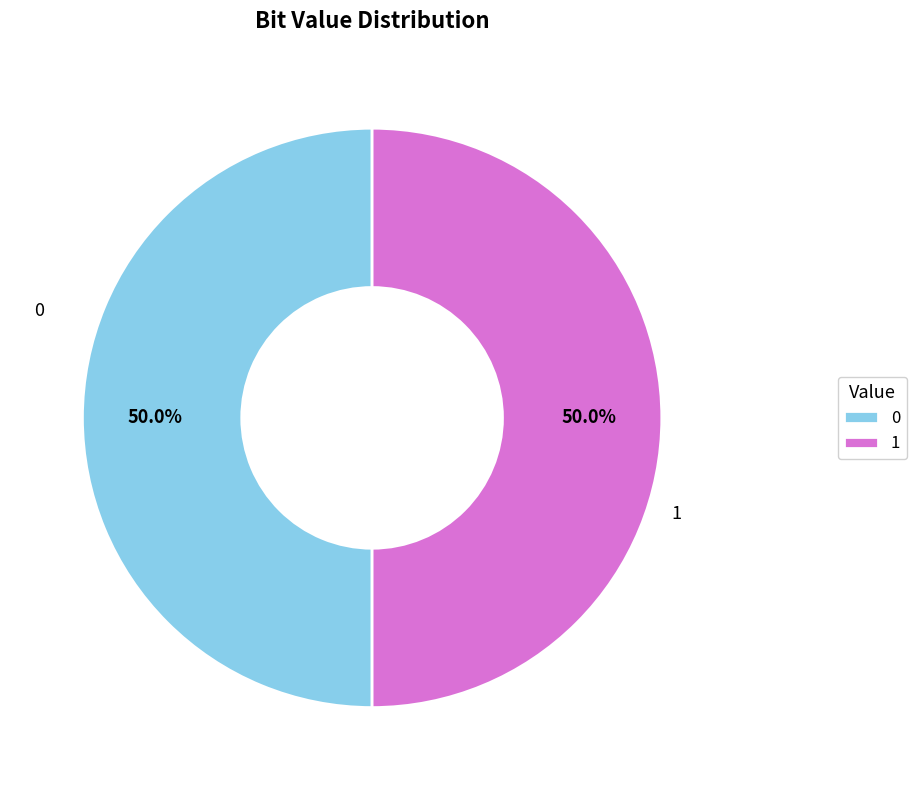

True or false: 0 accounts for 63% of the total.

False